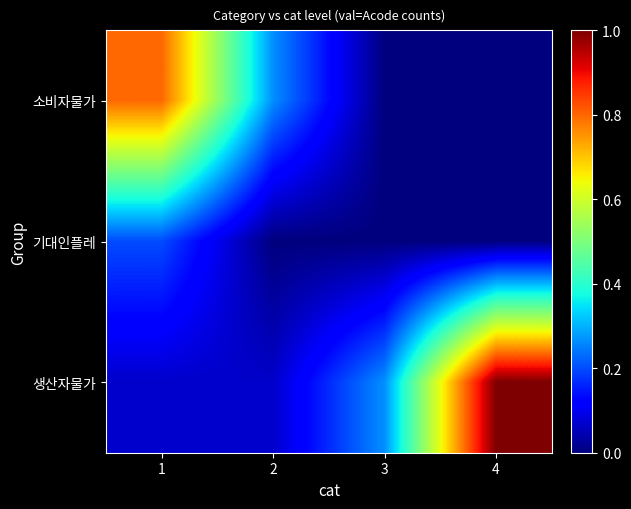

At which category is the sum across all series the highest?

1